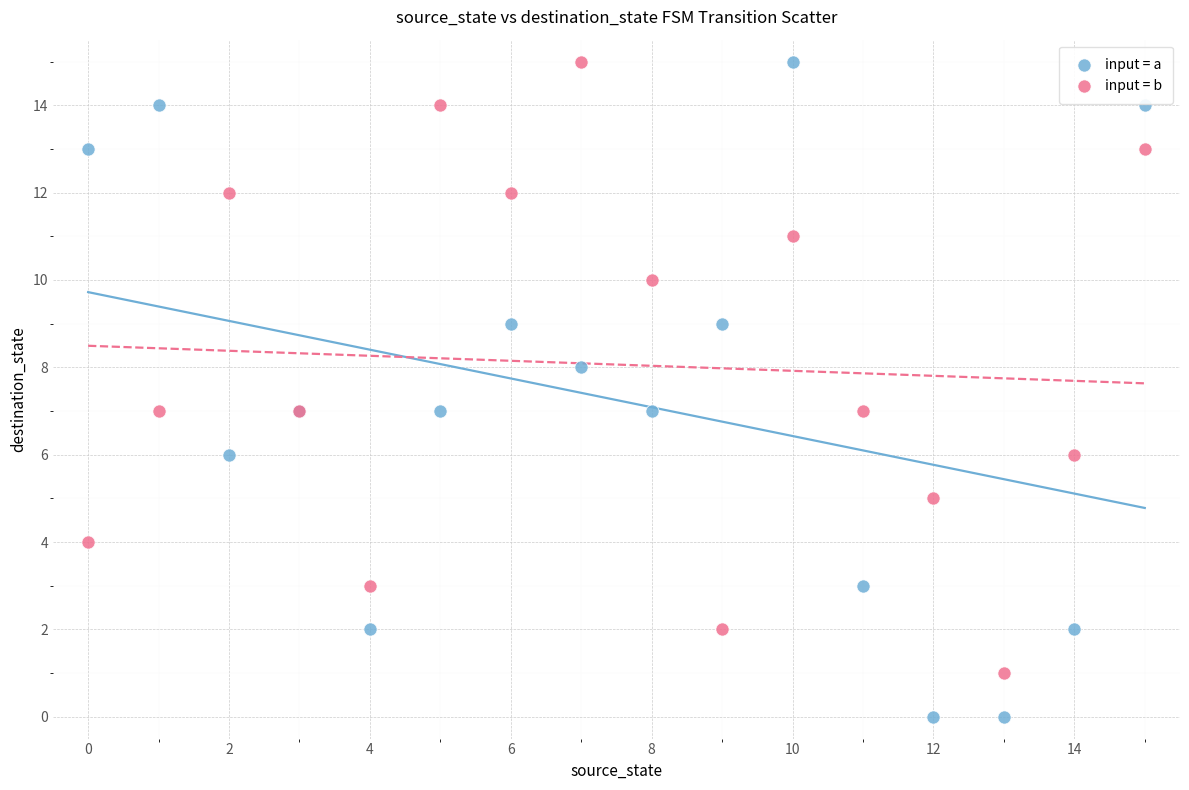

Which series has the widest spread of Y values?

input = a